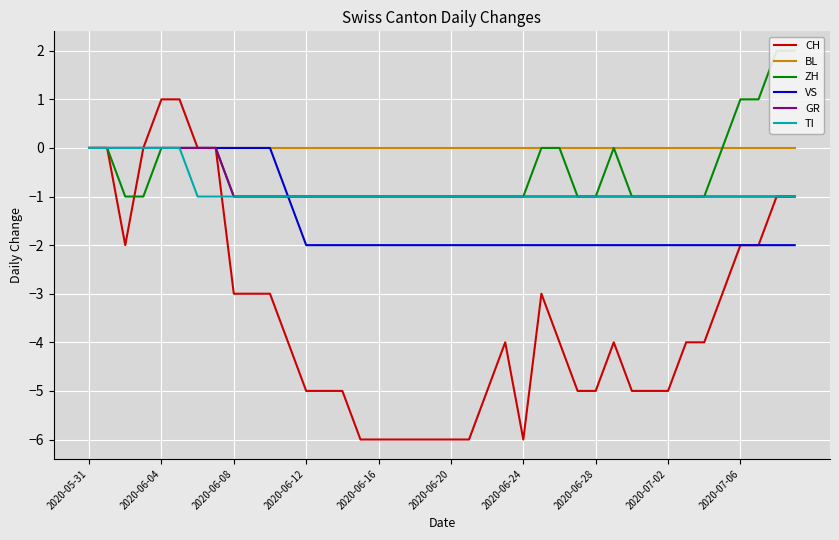

True or false: GR has a value of 0 at 2020-06-24.

False